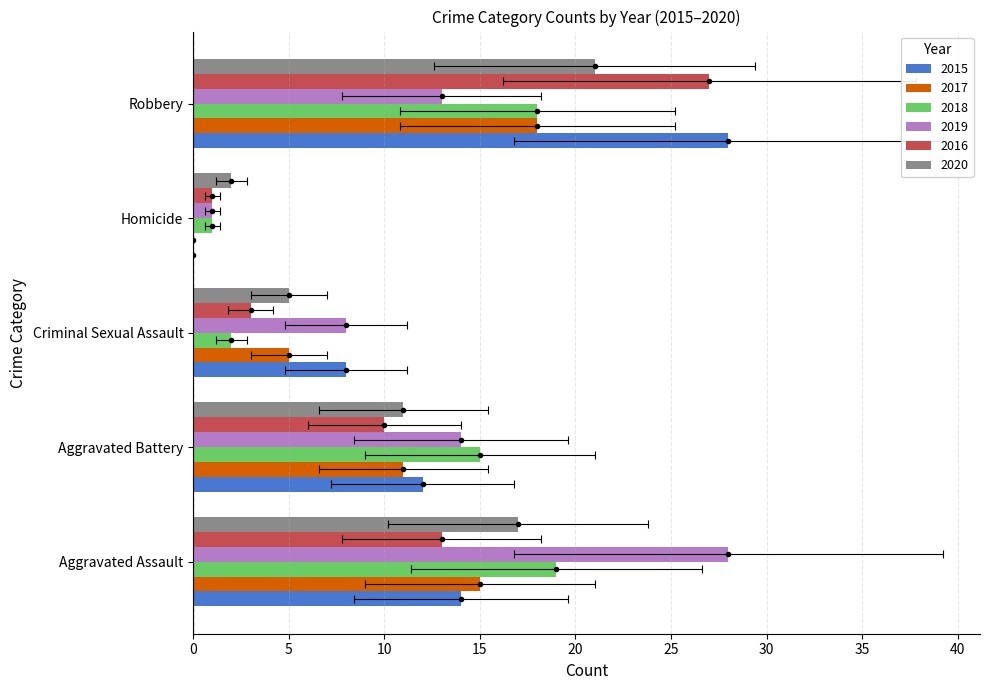

What is the total value across all series at Aggravated Assault?

106